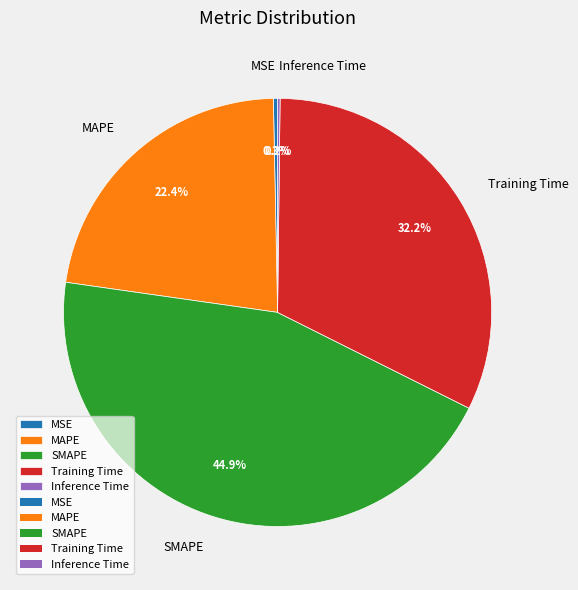

Does any single category account for the majority?

No